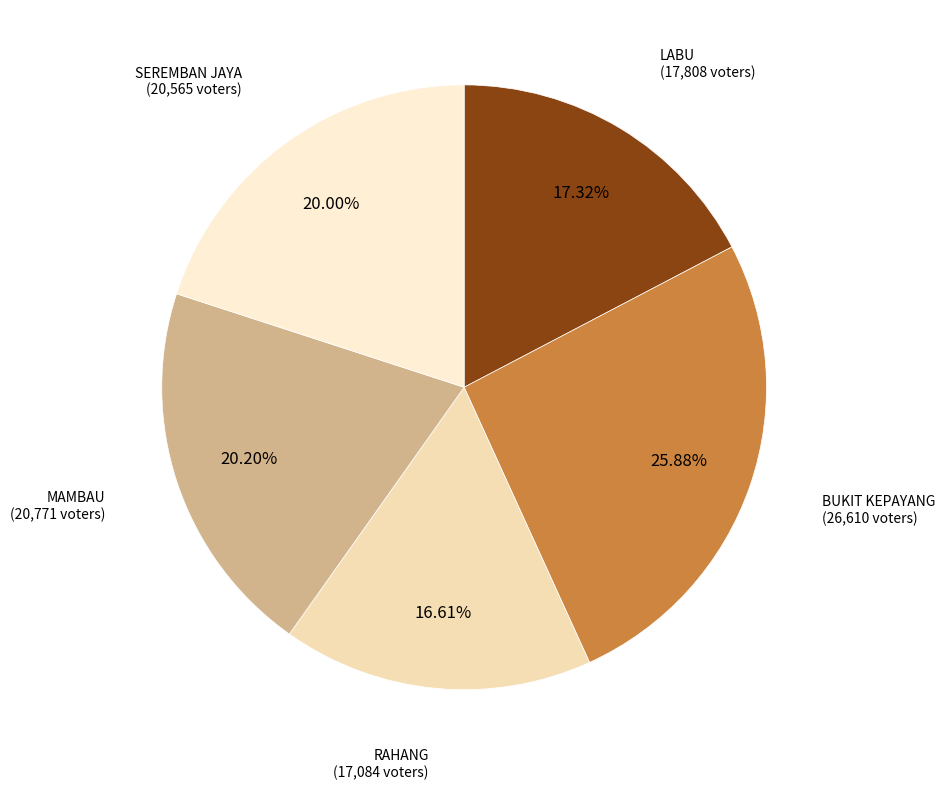

Which slice is the smallest?

RAHANG